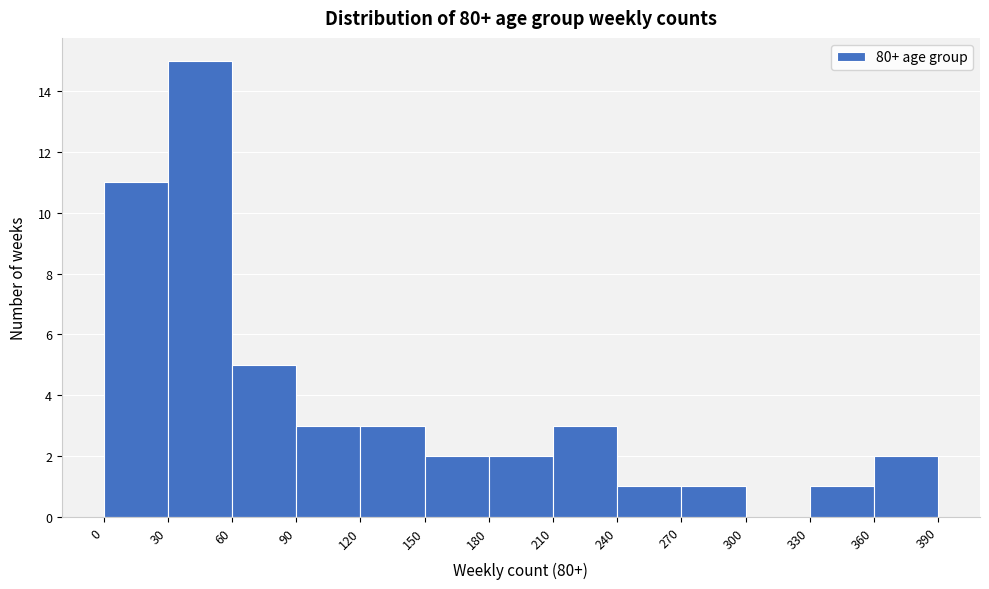

How tall is the bar that spans 180 to 210 on the x-axis? The values are not printed on the chart, so give them approximately, as read against the axis.

2